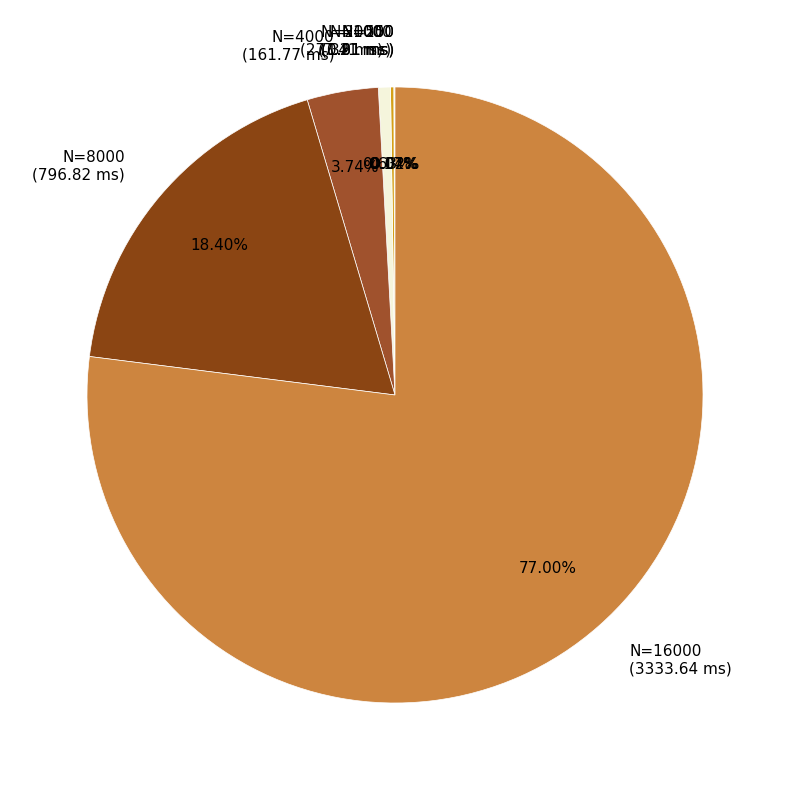

Combined, do N=16000 (3333.64 ms) and N=2000 (27.32 ms) account for over 50%?

Yes